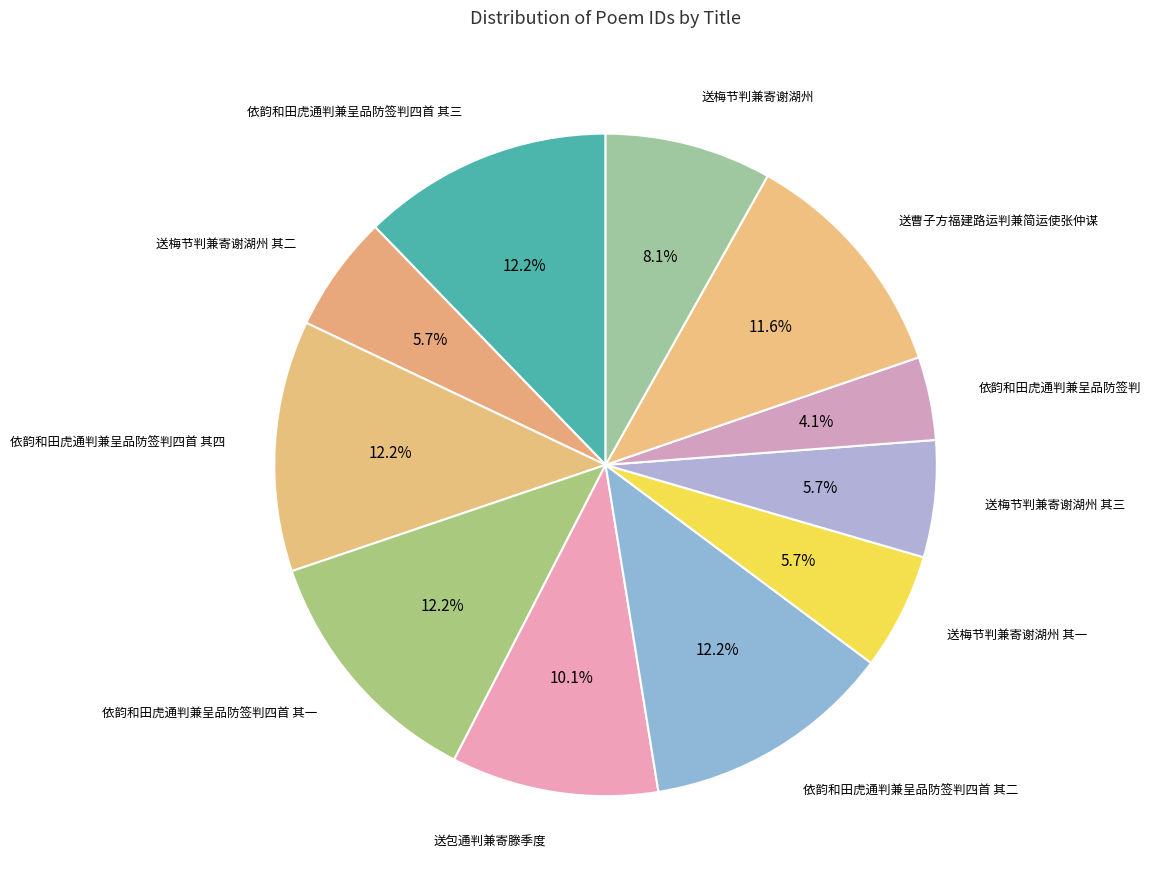

What is the smallest slice in the pie chart?

依韵和田虎通判兼呈品防签判